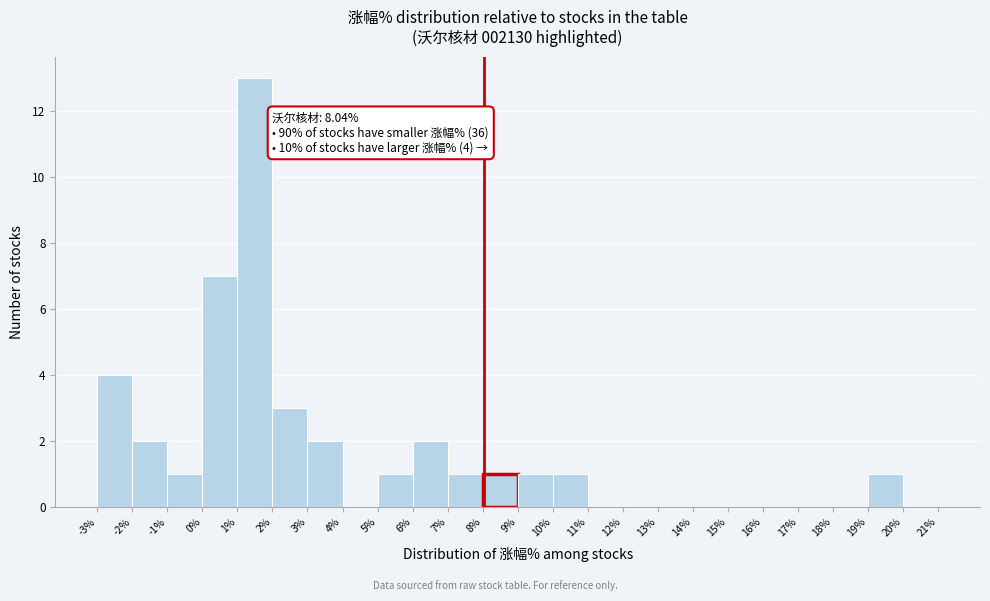

Which range on the x-axis has the tallest bar?

1% to 2%